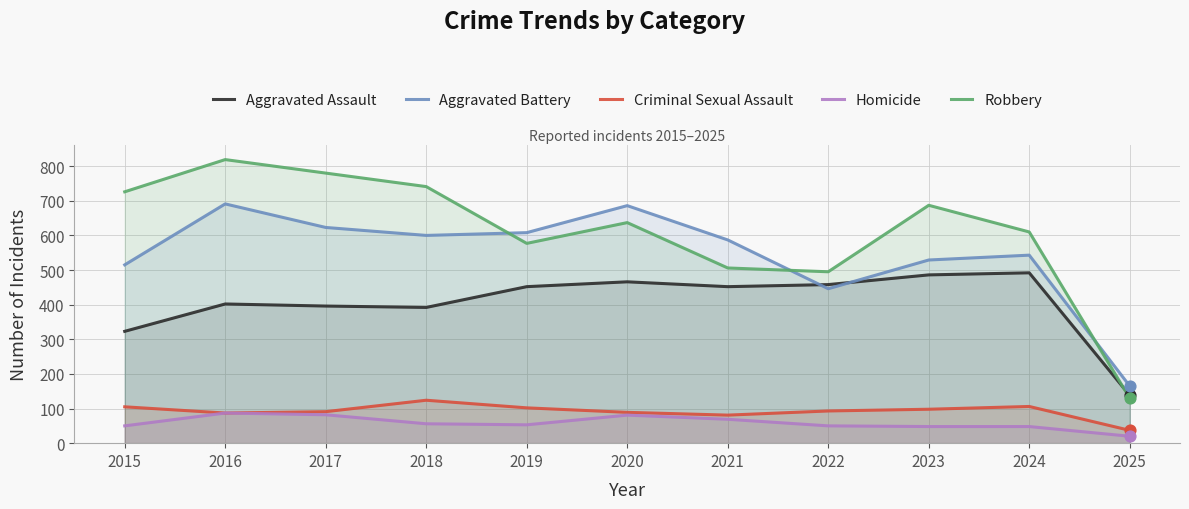

Which series reaches the maximum Y coordinate?

Robbery